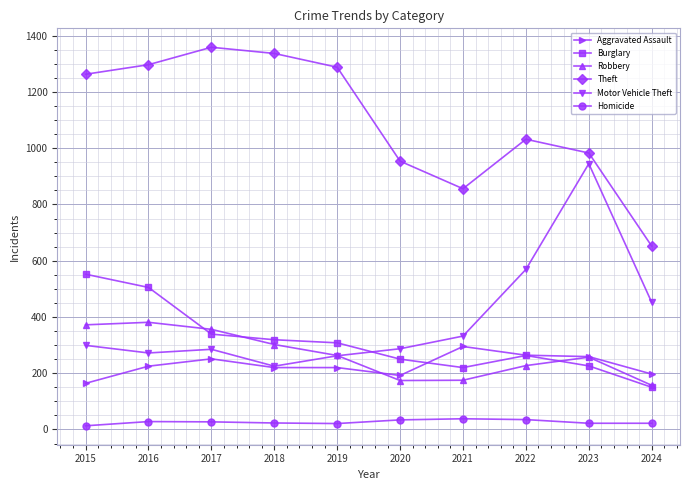

Where is the first local minimum for Theft?

2021